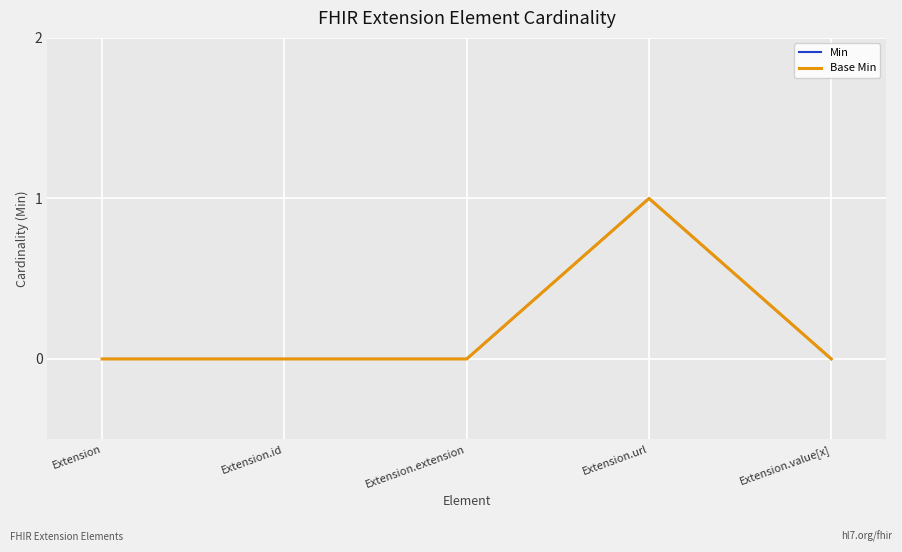

Which series has the widest spread of values?

Min